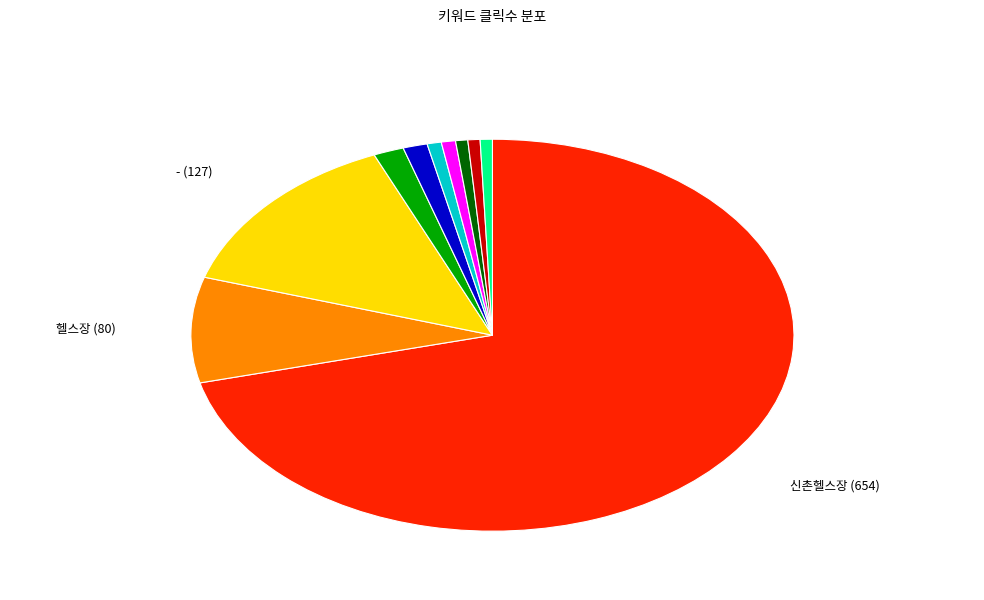

Is there any slice that represents more than half of the pie?

Yes